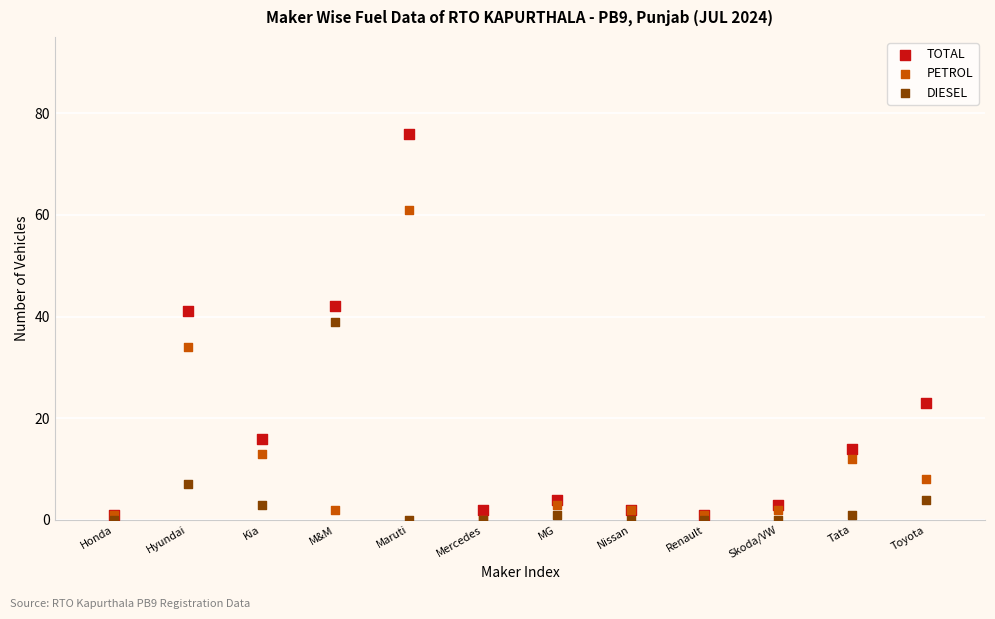

In the PETROL series, what Y value is closest to 30?

34